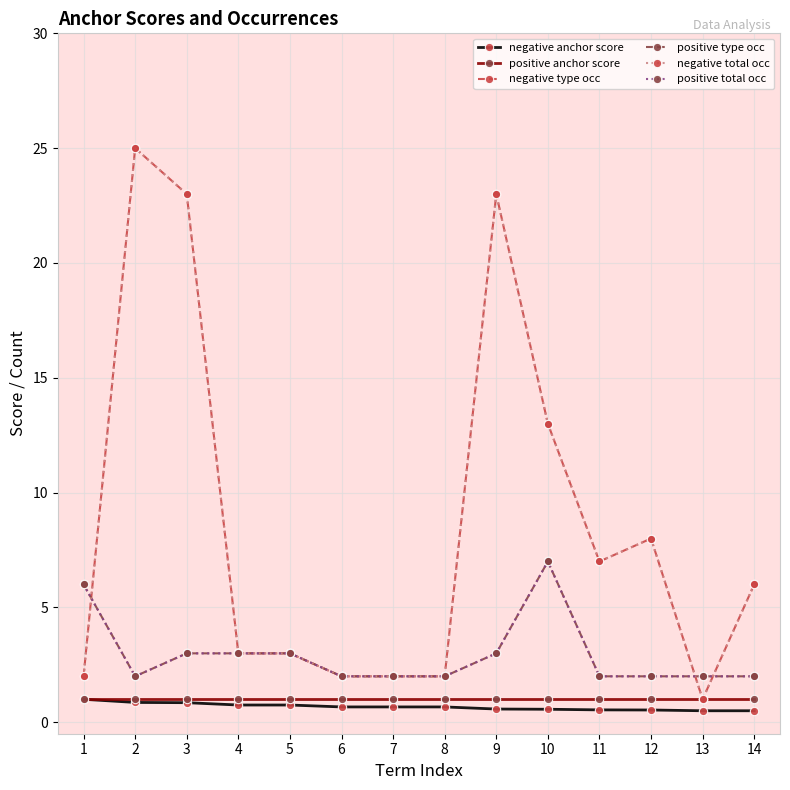

What is the sum of all positive total occ values?

41.0